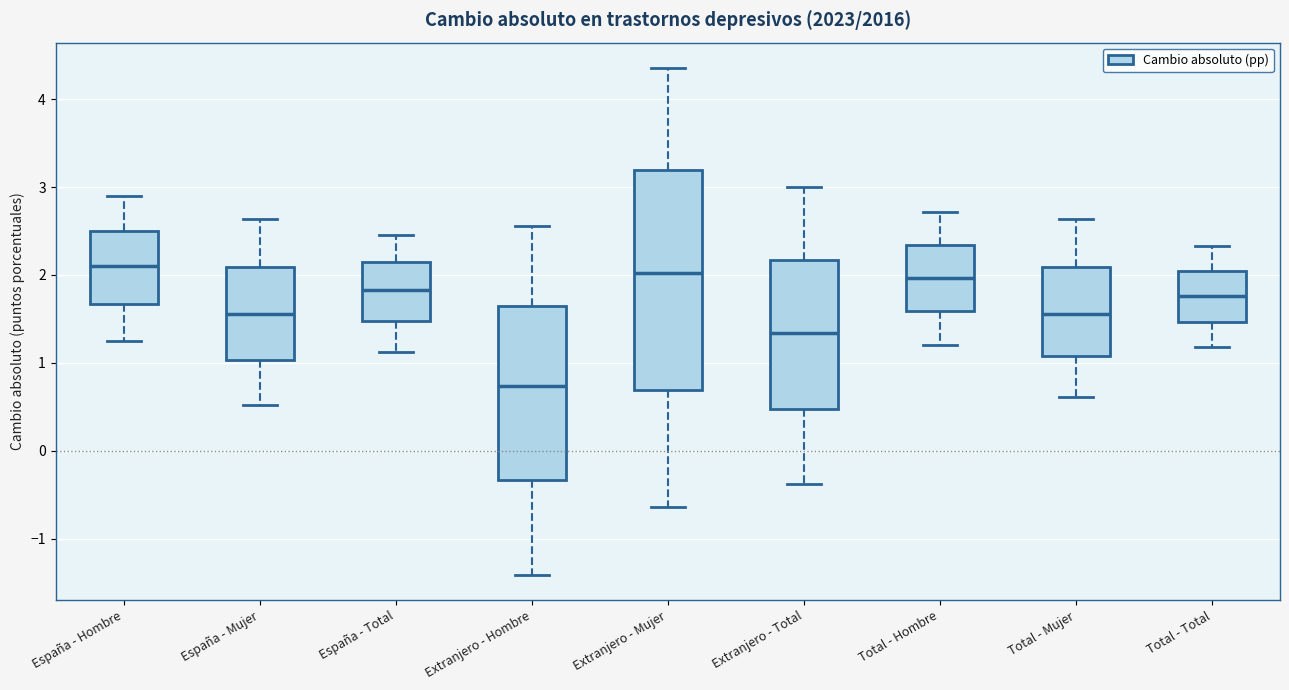

Reading left to right, read every box against the y-axis: the position of its median line, the range the box covers, and the ends of its whiskers. The values are not printed on the chart, so give them approximately, as read against the axis.

España - Hombre: median 2.1, box 1.7 to 2.5, whiskers 1.3 to 2.9
España - Mujer: median 1.6, box 1.0 to 2.1, whiskers 0.5 to 2.6
España - Total: median 1.8, box 1.5 to 2.1, whiskers 1.1 to 2.5
Extranjero - Hombre: median 0.7, box -0.3 to 1.6, whiskers -1.4 to 2.6
Extranjero - Mujer: median 2.0, box 0.7 to 3.2, whiskers -0.6 to 4.4
Extranjero - Total: median 1.3, box 0.5 to 2.2, whiskers -0.4 to 3.0
Total - Hombre: median 2.0, box 1.6 to 2.3, whiskers 1.2 to 2.7
Total - Mujer: median 1.6, box 1.1 to 2.1, whiskers 0.6 to 2.6
Total - Total: median 1.8, box 1.5 to 2.0, whiskers 1.2 to 2.3